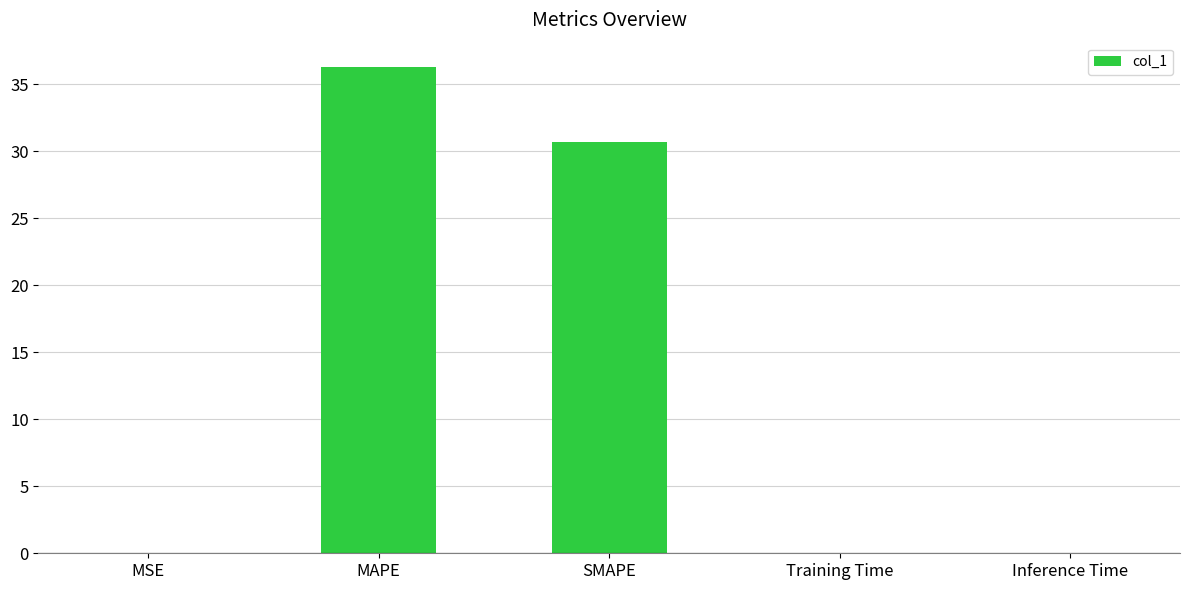

Which has a higher value, MAPE or MSE?

MAPE